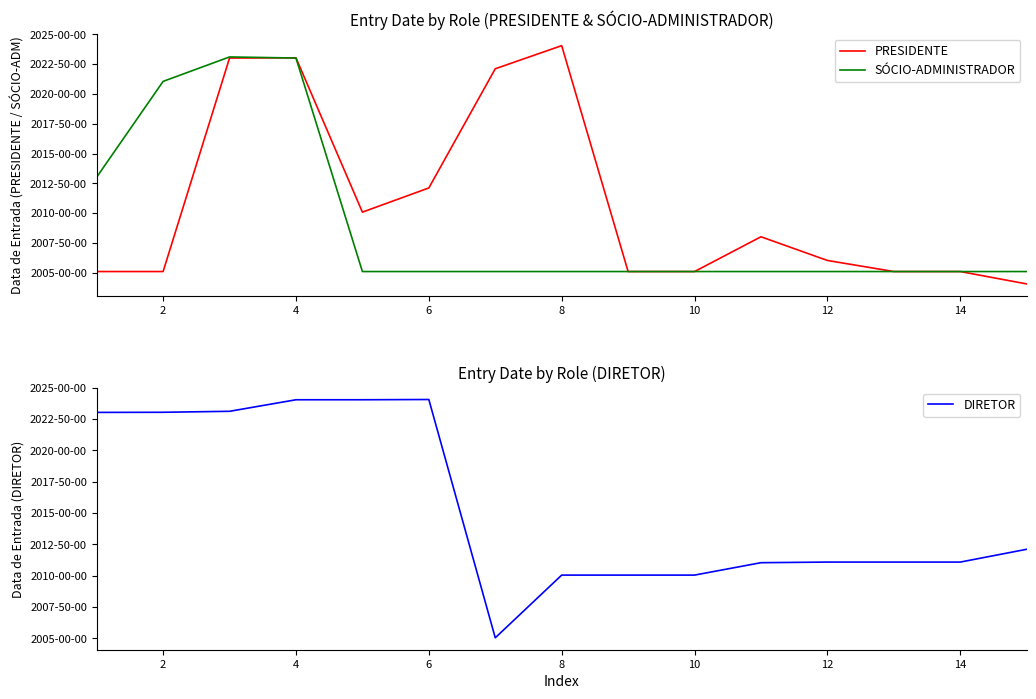

What are all the series names shown in the legend?

PRESIDENTE, SÓCIO-ADMINISTRADOR, DIRETOR